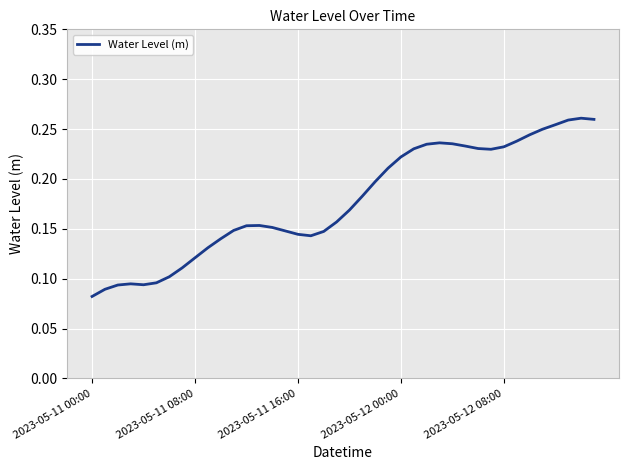

At which category does the chart reach its minimum across all series?

2023-05-11 00:00